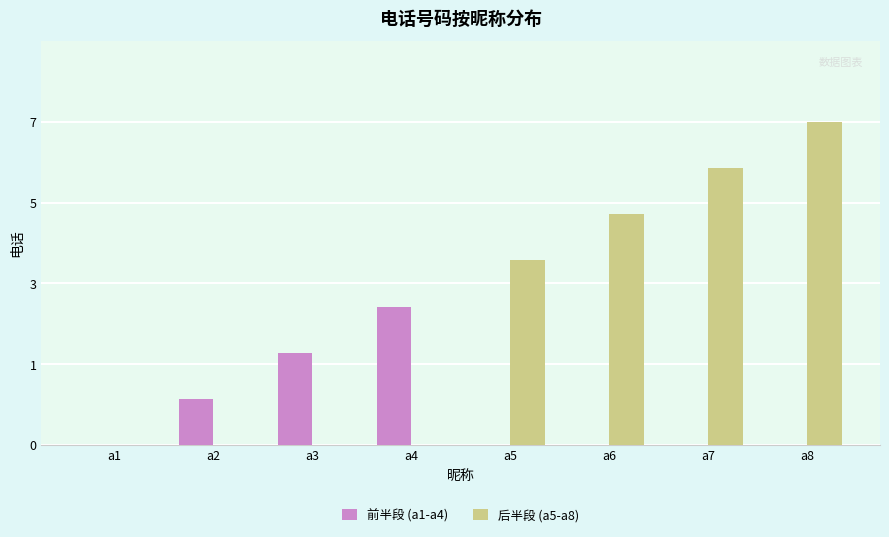

Between a7 and a5, which is larger?

a7